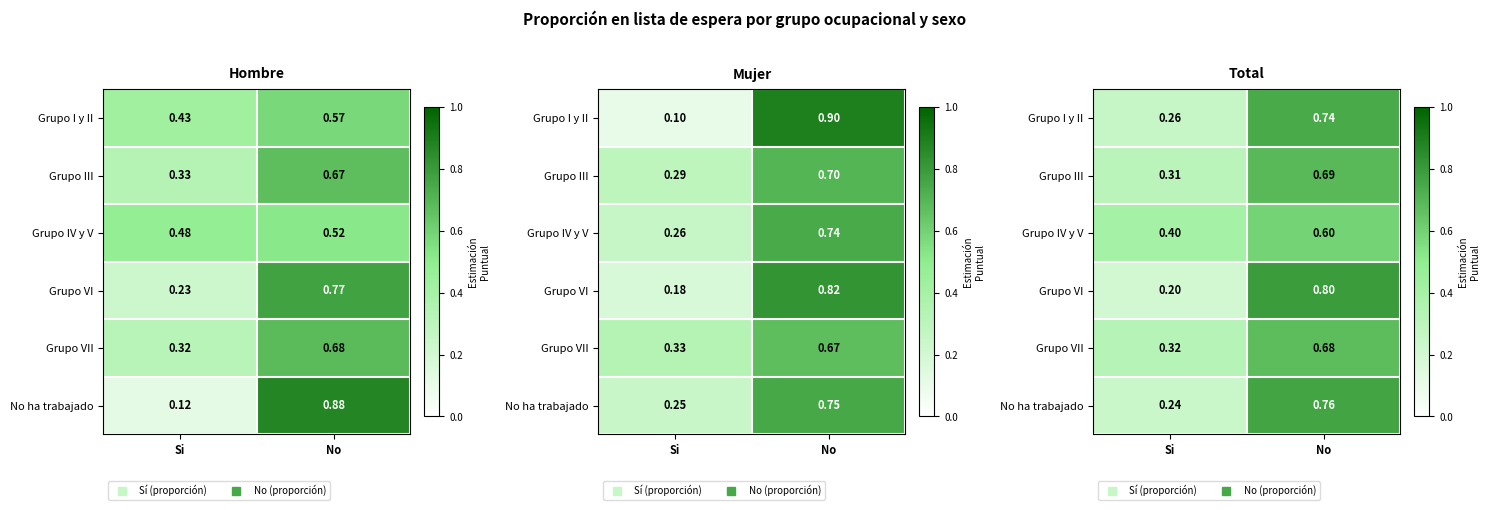

Which category has the highest value across all series?

No